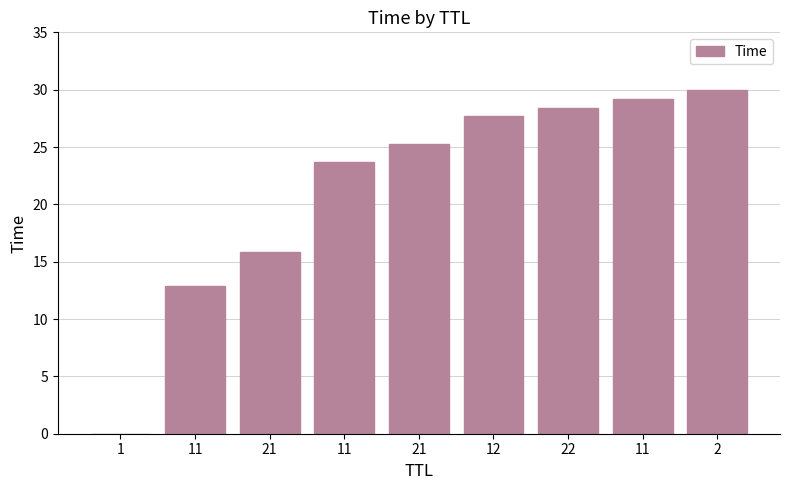

How many categories are shown in the chart?

9